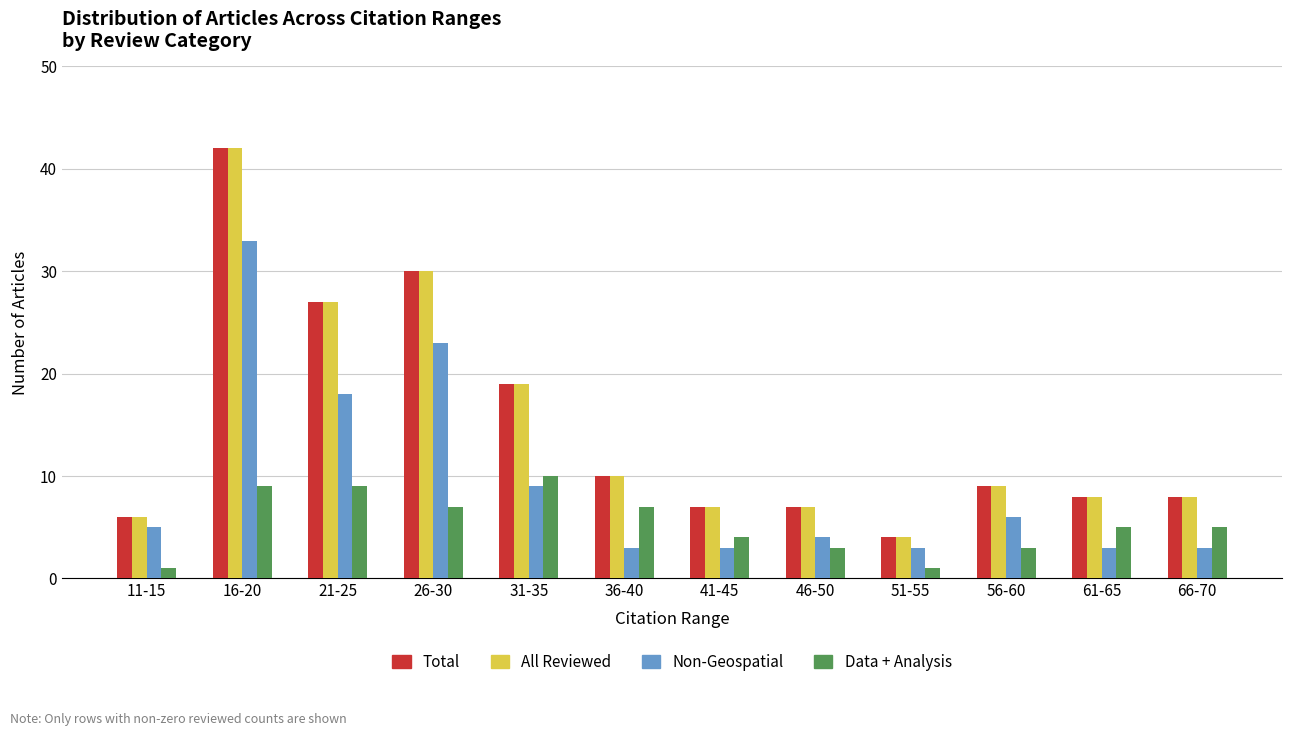

How many groups of bars are there?

12